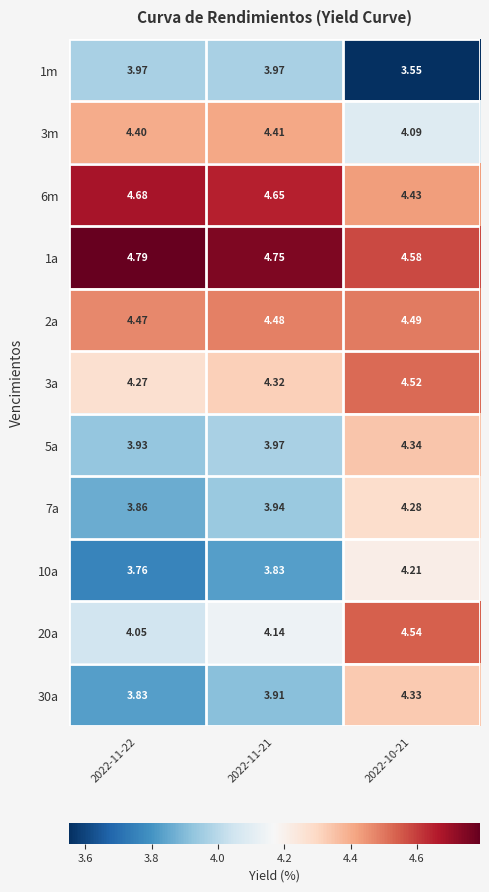

Is the value of 1a at 2022-11-22 greater than the value of 10a at 2022-10-21?

Yes